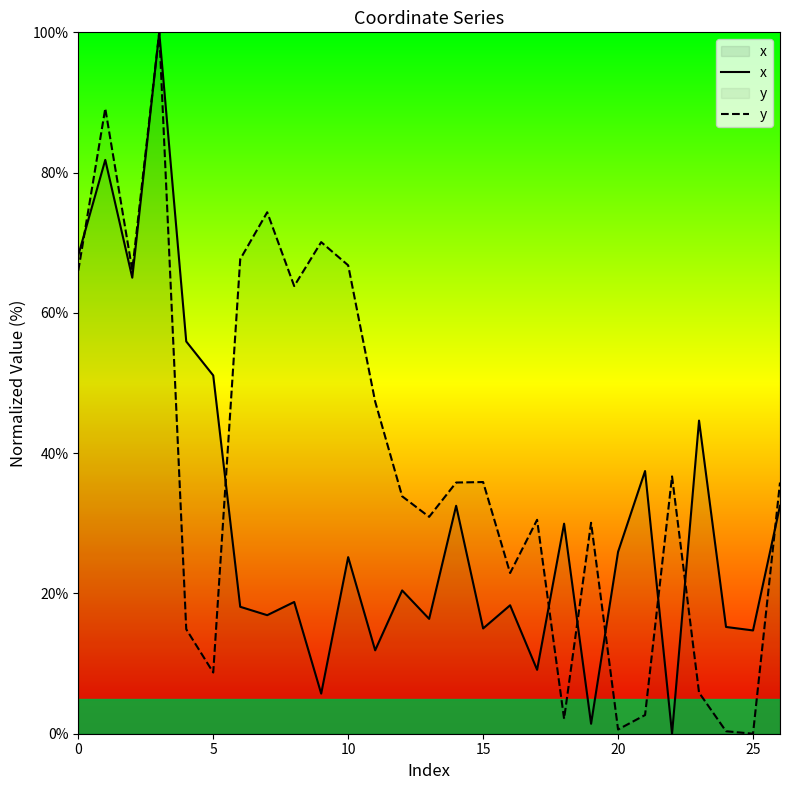

True or false: y has more than 0 points higher than both neighbors.

True